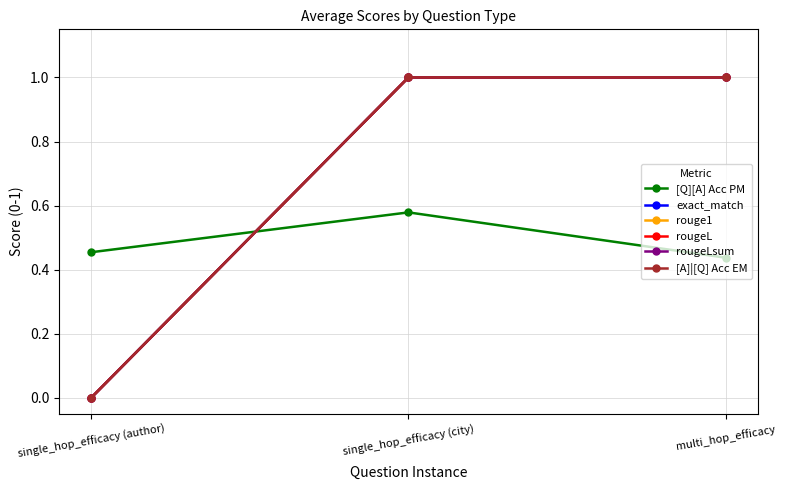

The value of exact_match at multi_hop_efficacy is 1.0. True or false?

True